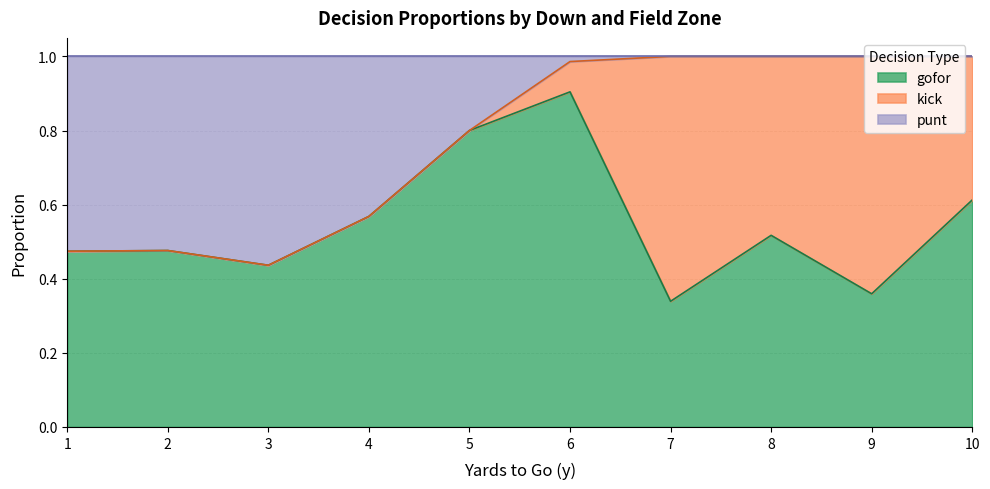

At which category does the chart reach its minimum across all series?

8